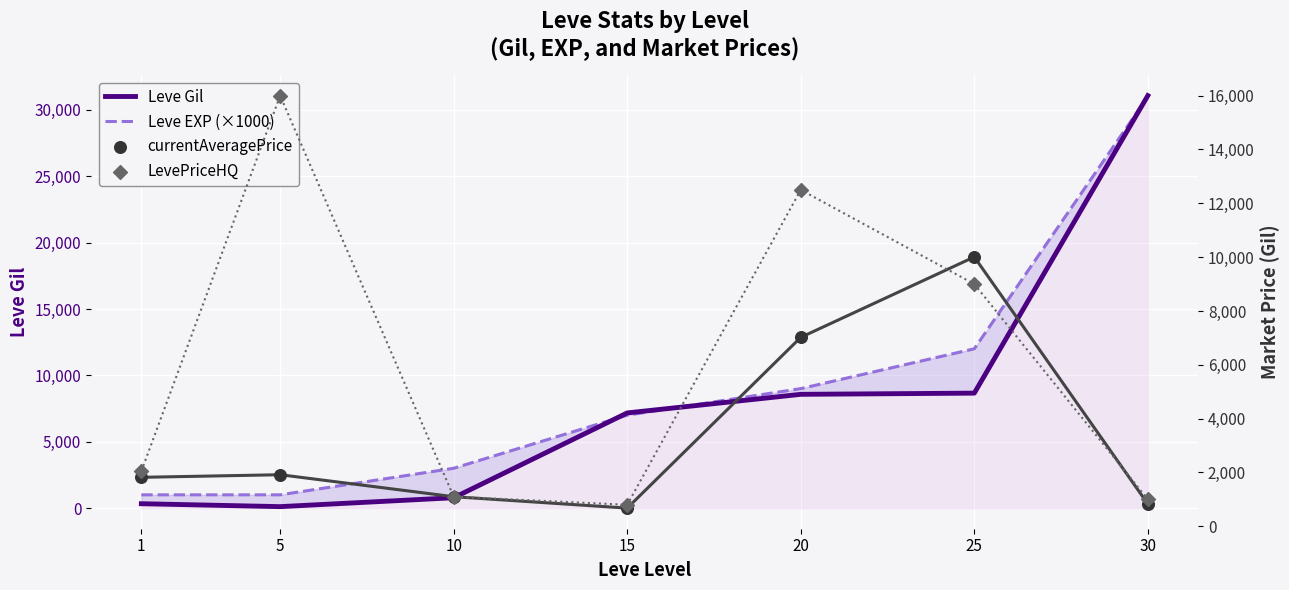

What is the total value across all series at 1?

5199